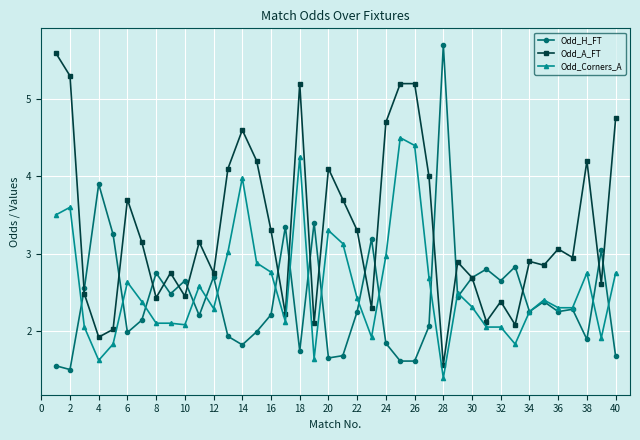

Rank the series by their average value, from highest to lowest.

Odd_A_FT, Odd_Corners_A, Odd_H_FT